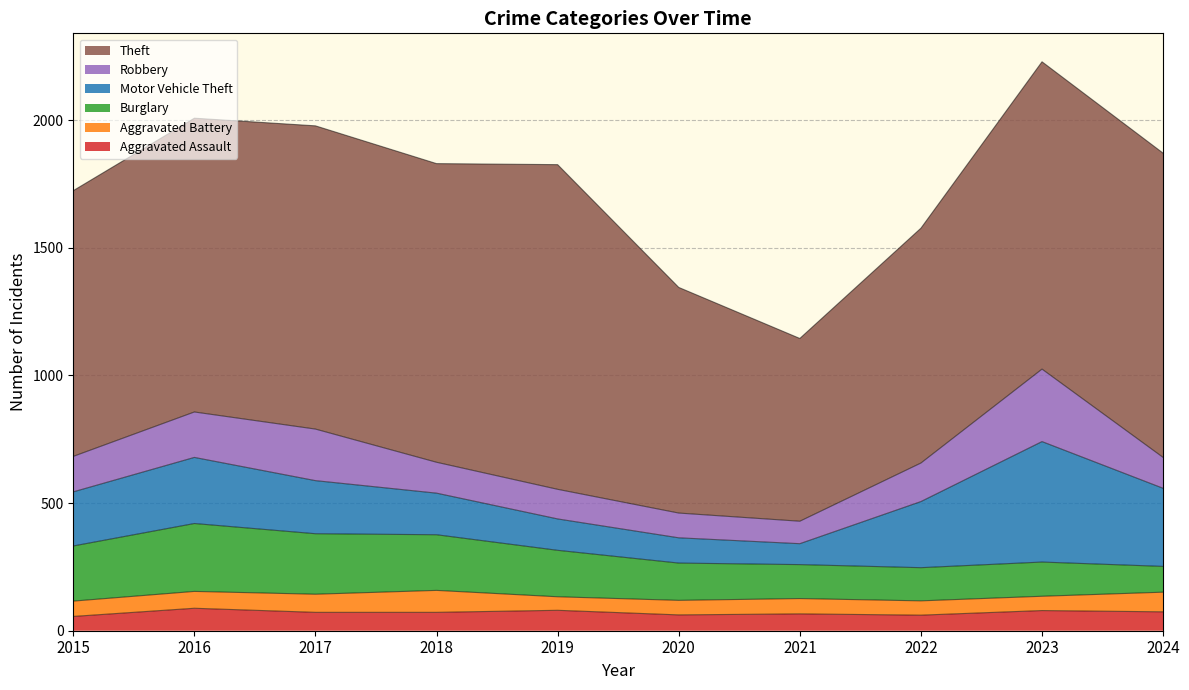

At which label does Aggravated Assault reach its peak?

2016